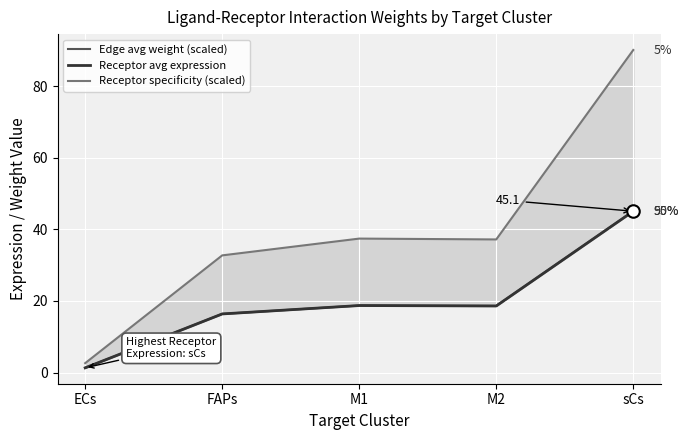

What is the difference between the second highest and second lowest values in the Receptor avg expression series?

2.3